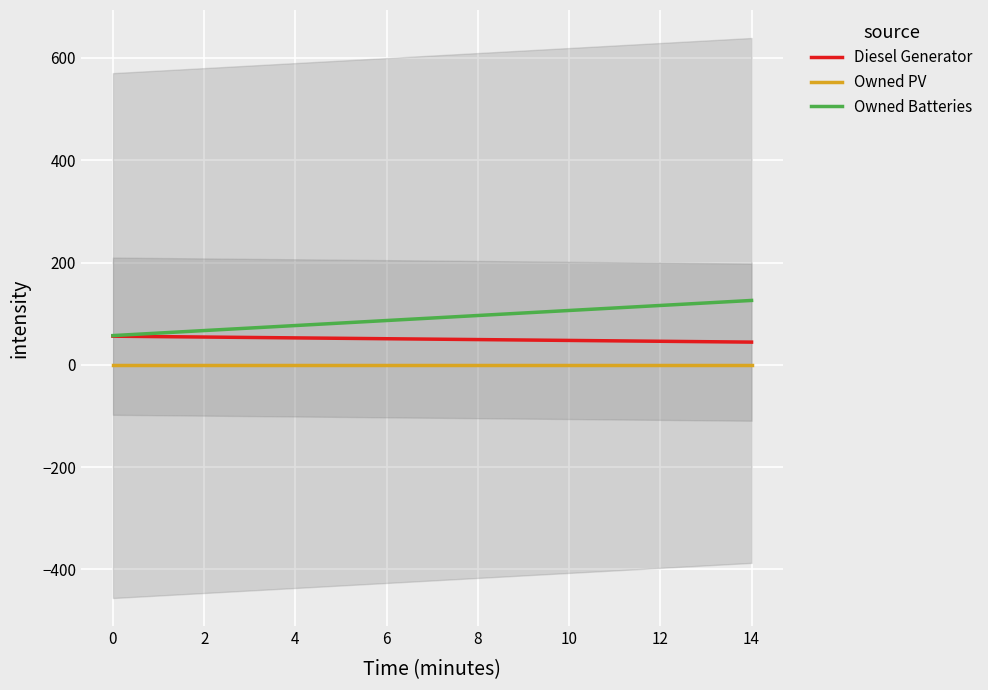

What is the minimum value for Diesel Generator?

44.5